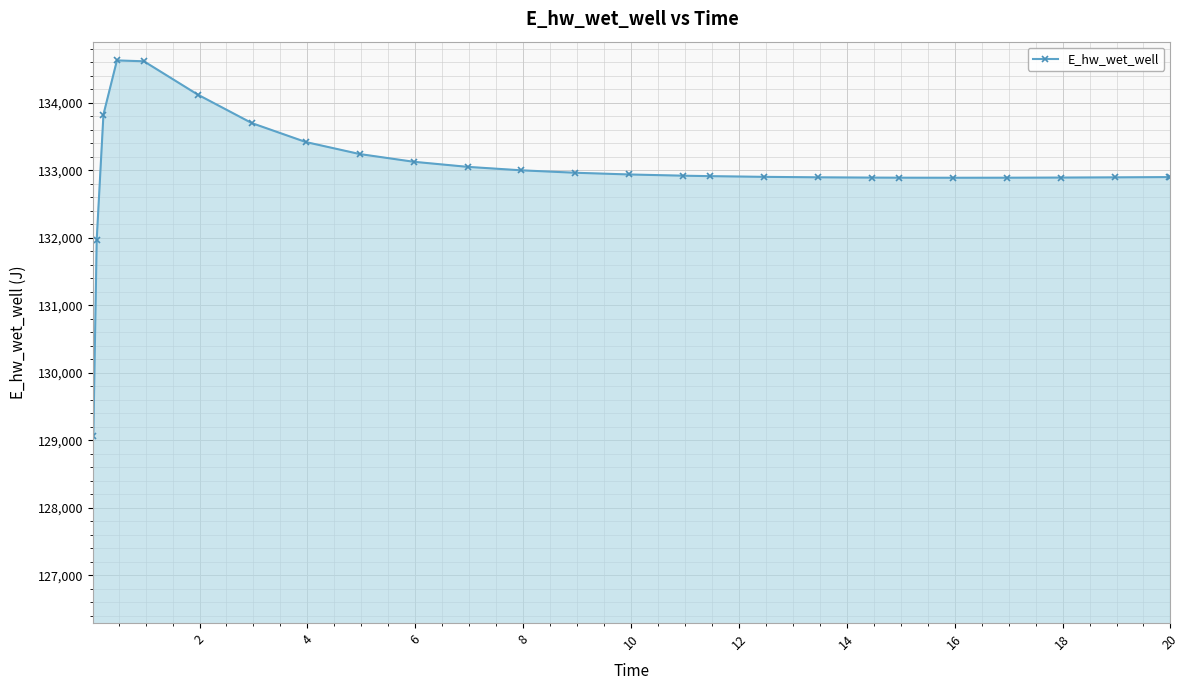

What is the difference between the second highest and minimum values?

5544.4